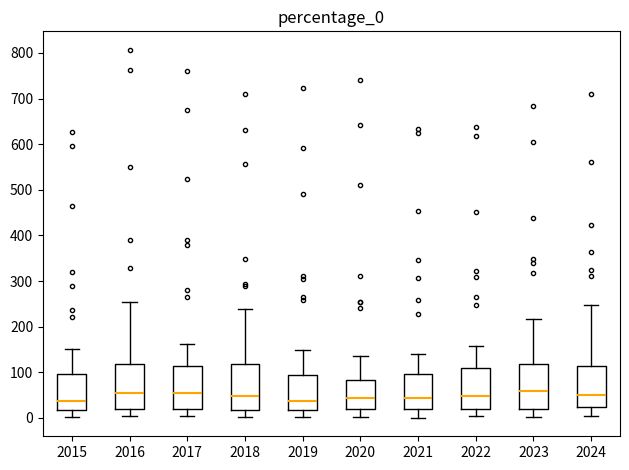

Reading left to right, read every box against the y-axis: the position of its median line, the range the box covers, and the ends of its whiskers. The values are not printed on the chart, so give them approximately, as read against the axis.

2015: median 40, box 20 to 100, whiskers 0 to 150
2016: median 50, box 20 to 120, whiskers 0 to 250
2017: median 50, box 20 to 110, whiskers 0 to 160
2018: median 50, box 20 to 120, whiskers 0 to 240
2019: median 40, box 20 to 90, whiskers 0 to 150
2020: median 40, box 20 to 80, whiskers 0 to 140
2021: median 40, box 20 to 100, whiskers 0 to 140
2022: median 50, box 20 to 110, whiskers 0 to 160
2023: median 60, box 20 to 120, whiskers 0 to 220
2024: median 50, box 20 to 110, whiskers 0 to 250